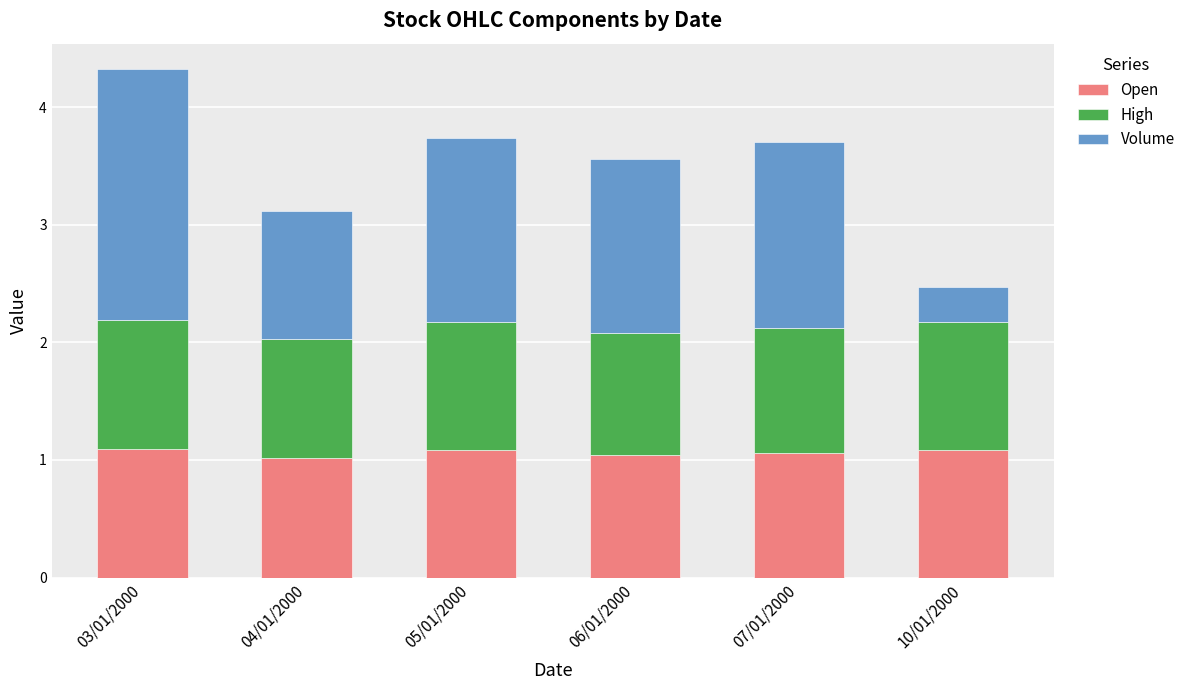

What is the total value across all series at 06/01/2000?

3.6